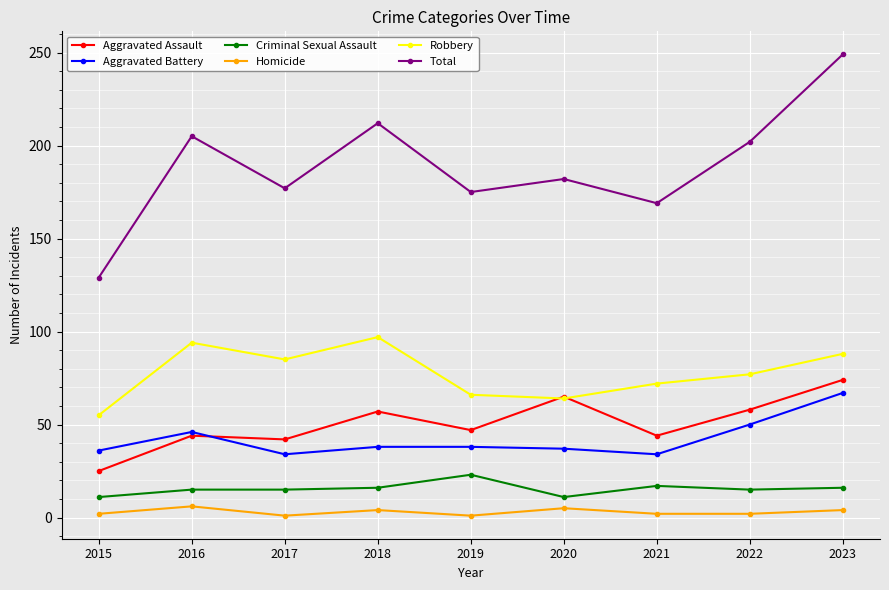

Which series changed the most between 2015 and 2017?

Total